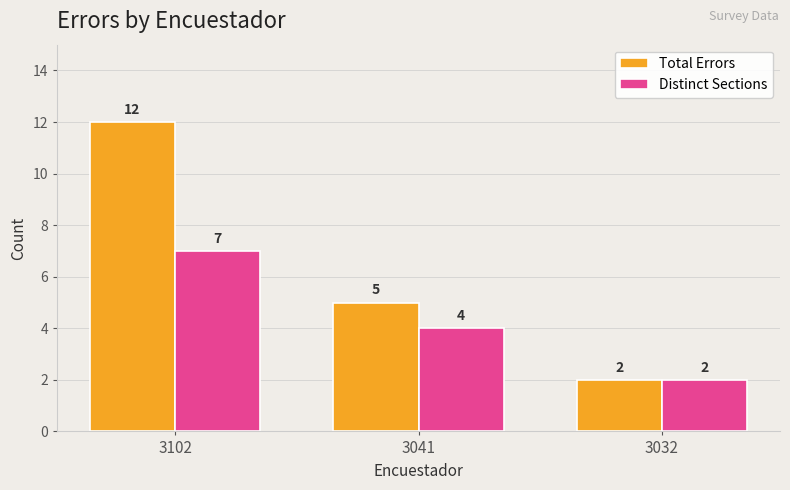

How many values in the Distinct Sections series are below 4?

1